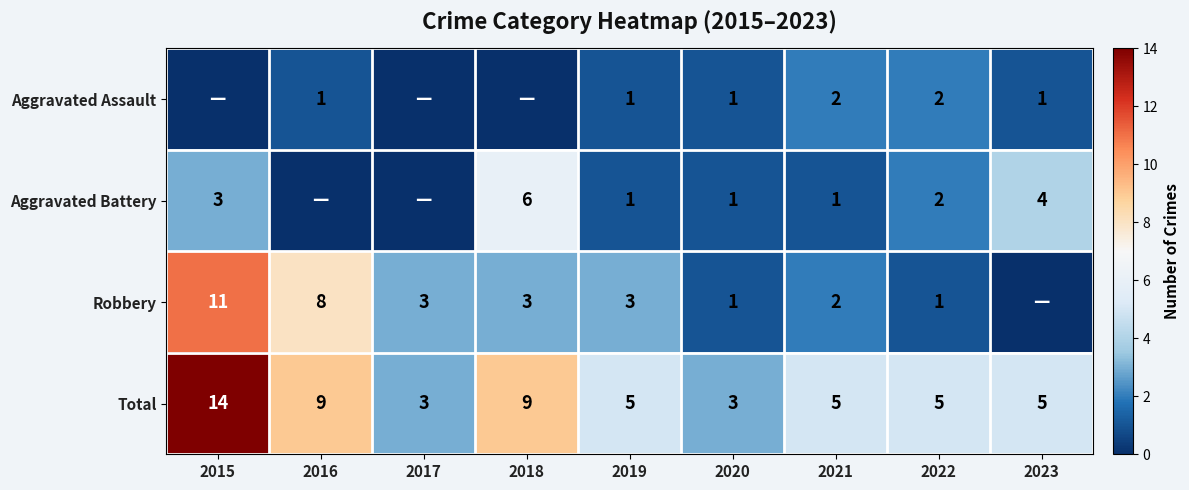

Is the value of Total at 2018 greater than the value of Robbery at 2021?

Yes